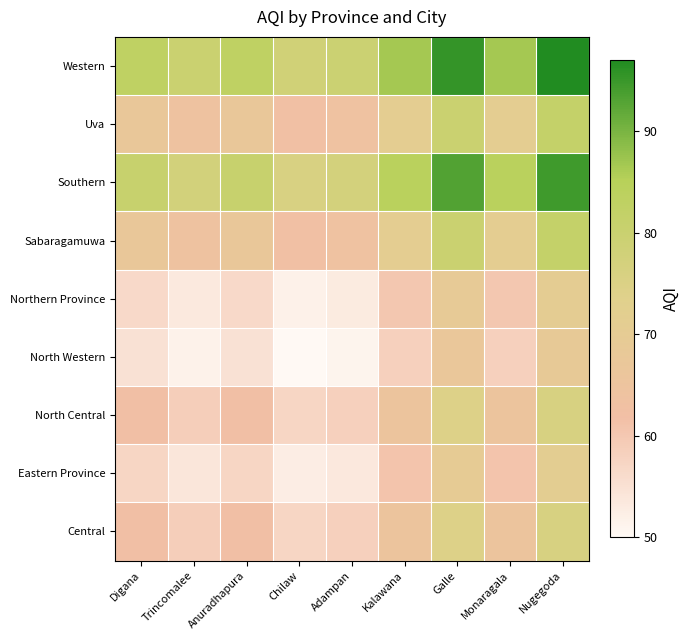

Reading left to right, transcribe all the data shown in this chart.

Central: Digana=62.0	Trincomalee=58.8	Anuradhapura=62.0	Chilaw=57.2	Adampan=58.4	Kalawana=65.6	Galle=74.4	Monaragala=65.6	Nugegoda=76.0
Eastern Province: Digana=57.2	Trincomalee=54.0	Anuradhapura=57.2	Chilaw=52.4	Adampan=53.6	Kalawana=60.8	Galle=69.6	Monaragala=60.8	Nugegoda=71.2
North Central: Digana=62.0	Trincomalee=58.8	Anuradhapura=62.0	Chilaw=57.2	Adampan=58.4	Kalawana=65.6	Galle=74.4	Monaragala=65.6	Nugegoda=76.0
North Western: Digana=54.8	Trincomalee=51.6	Anuradhapura=54.8	Chilaw=50.0	Adampan=51.2	Kalawana=58.4	Galle=67.2	Monaragala=58.4	Nugegoda=68.8
Northern Province: Digana=56.6	Trincomalee=53.4	Anuradhapura=56.6	Chilaw=51.8	Adampan=53.0	Kalawana=60.2	Galle=69.0	Monaragala=60.2	Nugegoda=70.6
Sabaragamuwa: Digana=67.4	Trincomalee=64.2	Anuradhapura=67.4	Chilaw=62.6	Adampan=63.8	Kalawana=71.0	Galle=79.8	Monaragala=71.0	Nugegoda=81.4
Southern: Digana=80.6	Trincomalee=77.4	Anuradhapura=80.6	Chilaw=75.8	Adampan=77.0	Kalawana=84.2	Galle=93.0	Monaragala=84.2	Nugegoda=94.6
Uva: Digana=67.4	Trincomalee=64.2	Anuradhapura=67.4	Chilaw=62.6	Adampan=63.8	Kalawana=71.0	Galle=79.8	Monaragala=71.0	Nugegoda=81.4
Western: Digana=83.0	Trincomalee=79.8	Anuradhapura=83.0	Chilaw=78.2	Adampan=79.4	Kalawana=86.6	Galle=95.4	Monaragala=86.6	Nugegoda=97.0